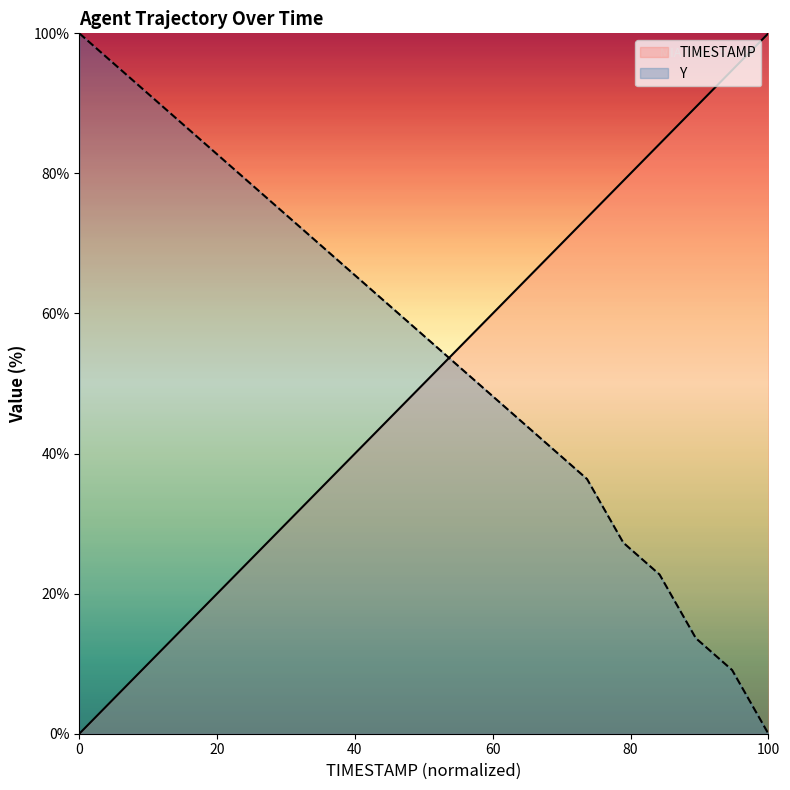

List the series in order of their overall mean, highest first.

Y, TIMESTAMP